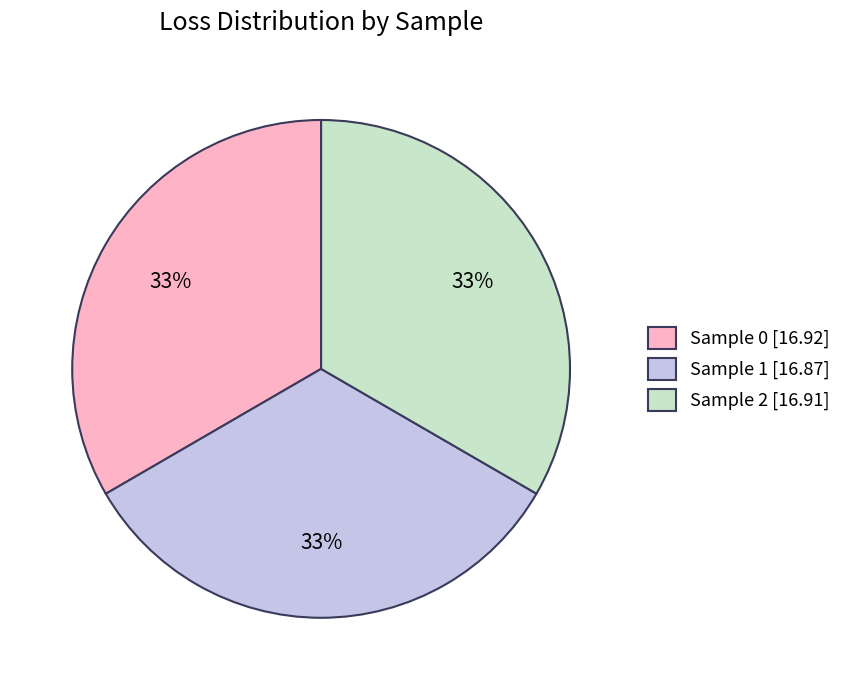

Do Sample 1 [16.87] and Sample 2 [16.91] together represent more than half of the pie?

Yes